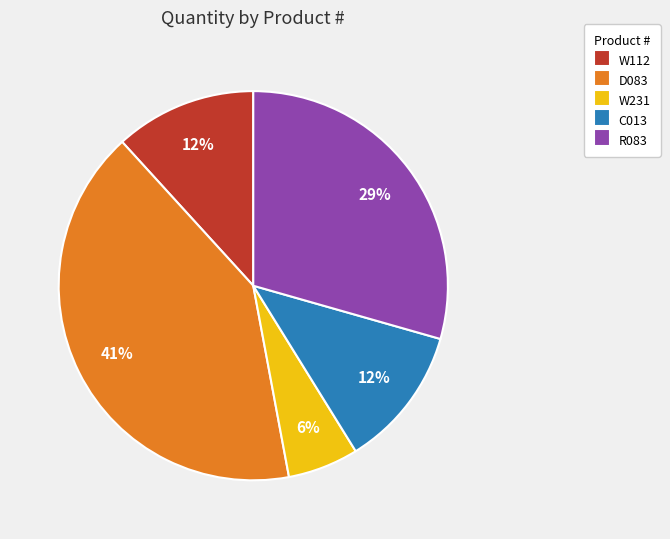

Which category has the biggest portion of the pie?

D083